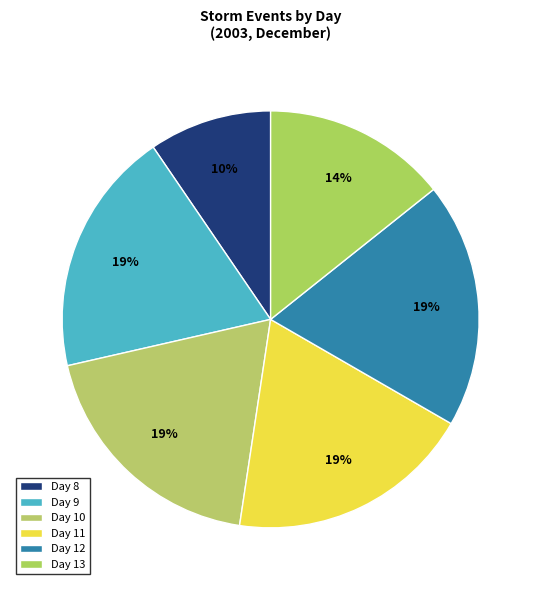

Does Day 12 account for over 50% of the chart?

No